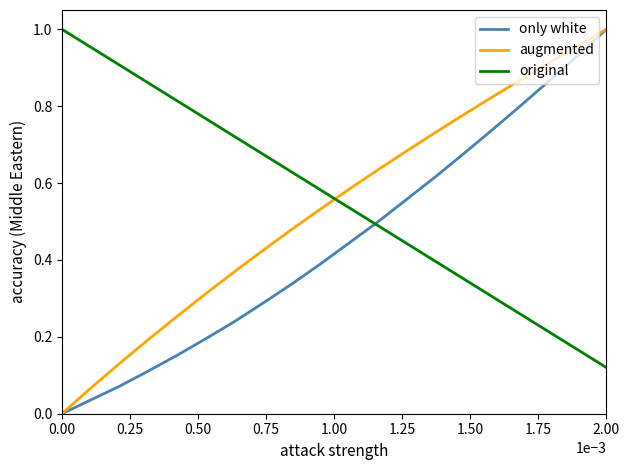

How many lines are shown in the chart?

3